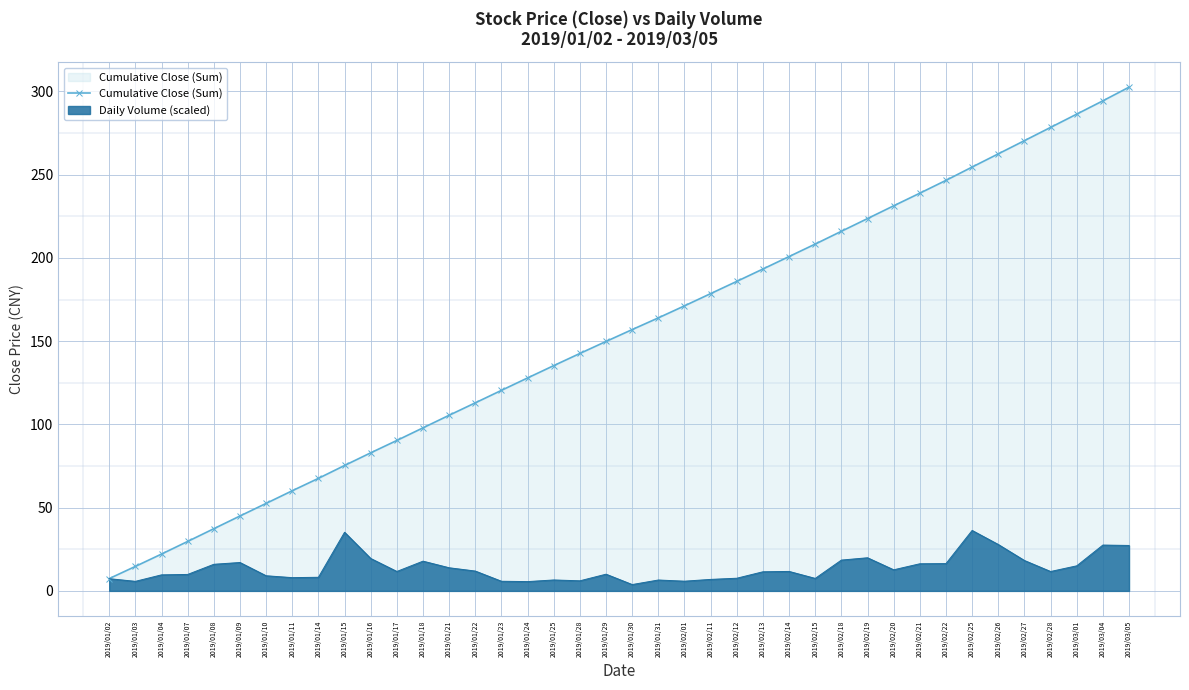

What is the ratio of the value at 2019/01/16 to the value at 2019/02/11?

0.5